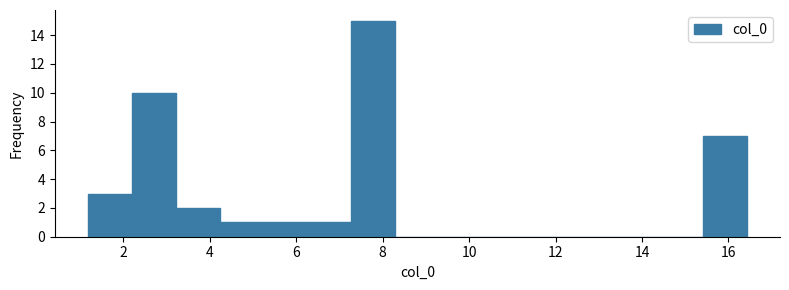

How tall is the bar that spans 5.2 to 6.2 on the x-axis? Neither the bar edges nor the heights are printed on the chart, so give them approximately, as read against the axes.

1